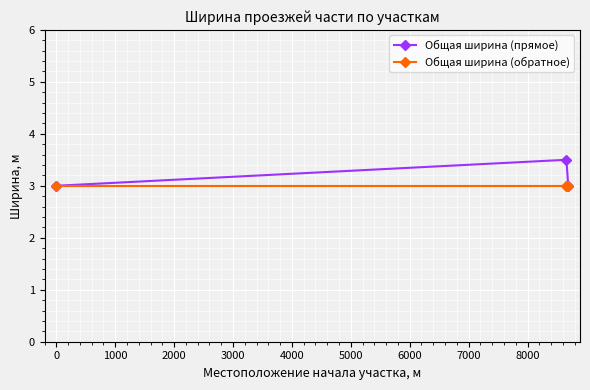

What is the greatest value displayed?

3.5